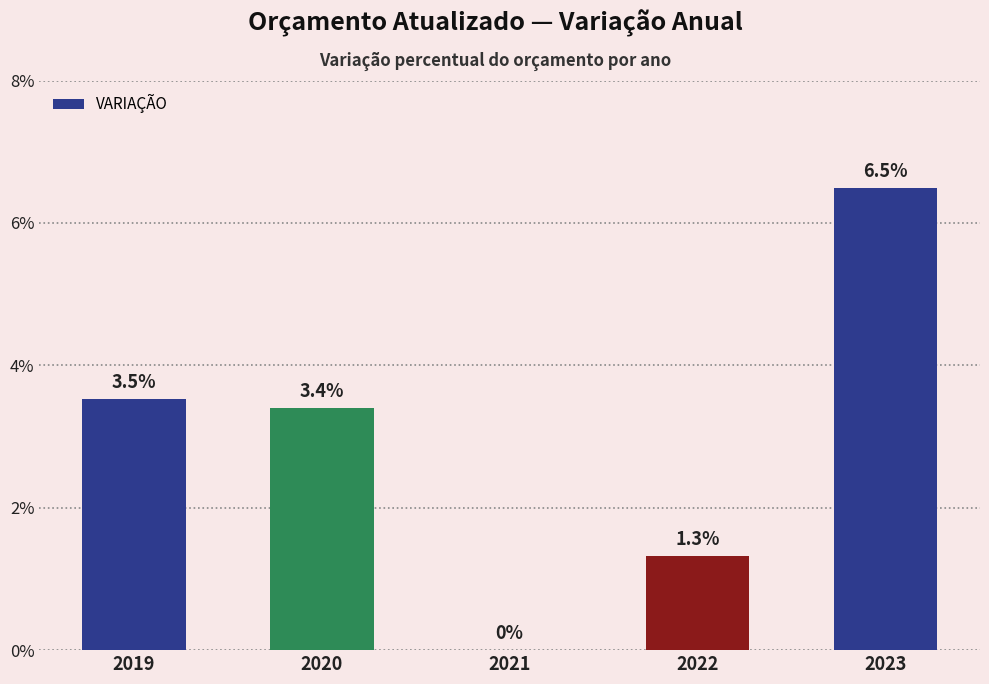

Are the bars horizontal?

No